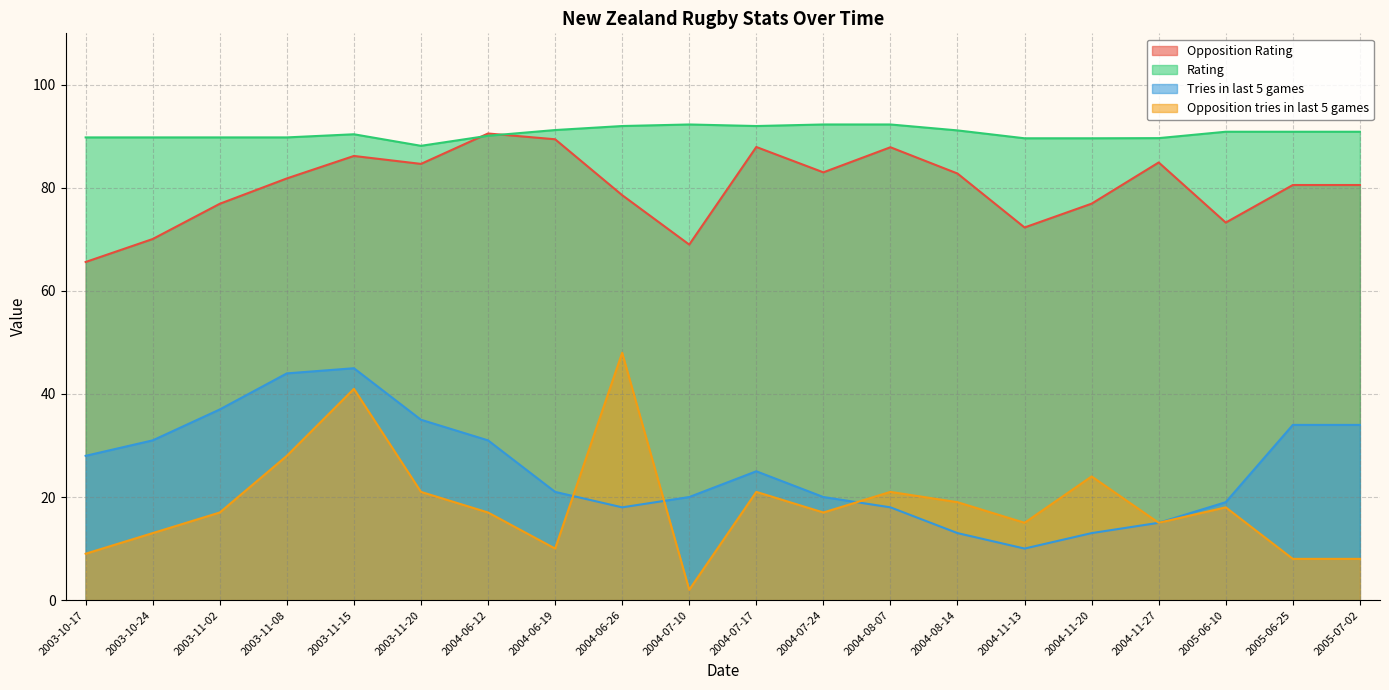

True or false: Rating and Opposition Rating intersect in this chart.

True